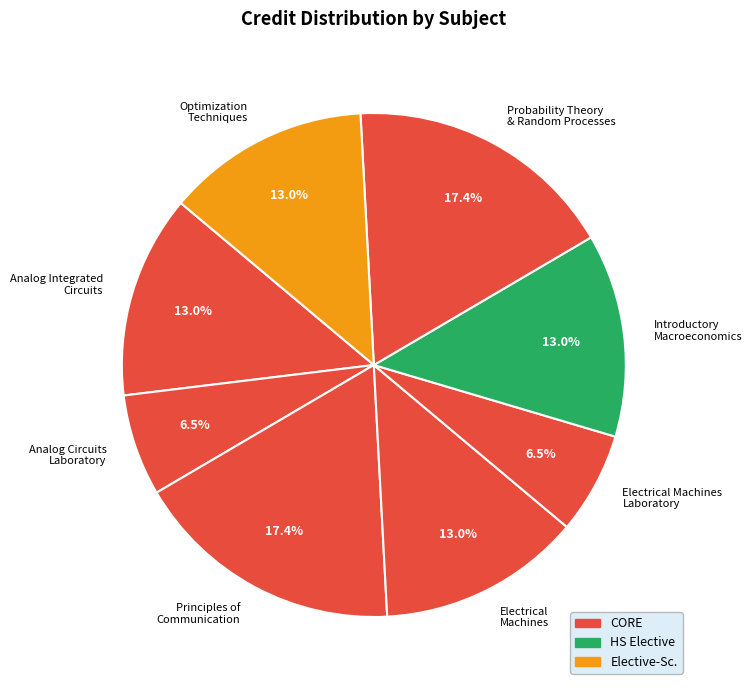

How much of the chart is everything except Probability Theory & Random Processes?

82.6%